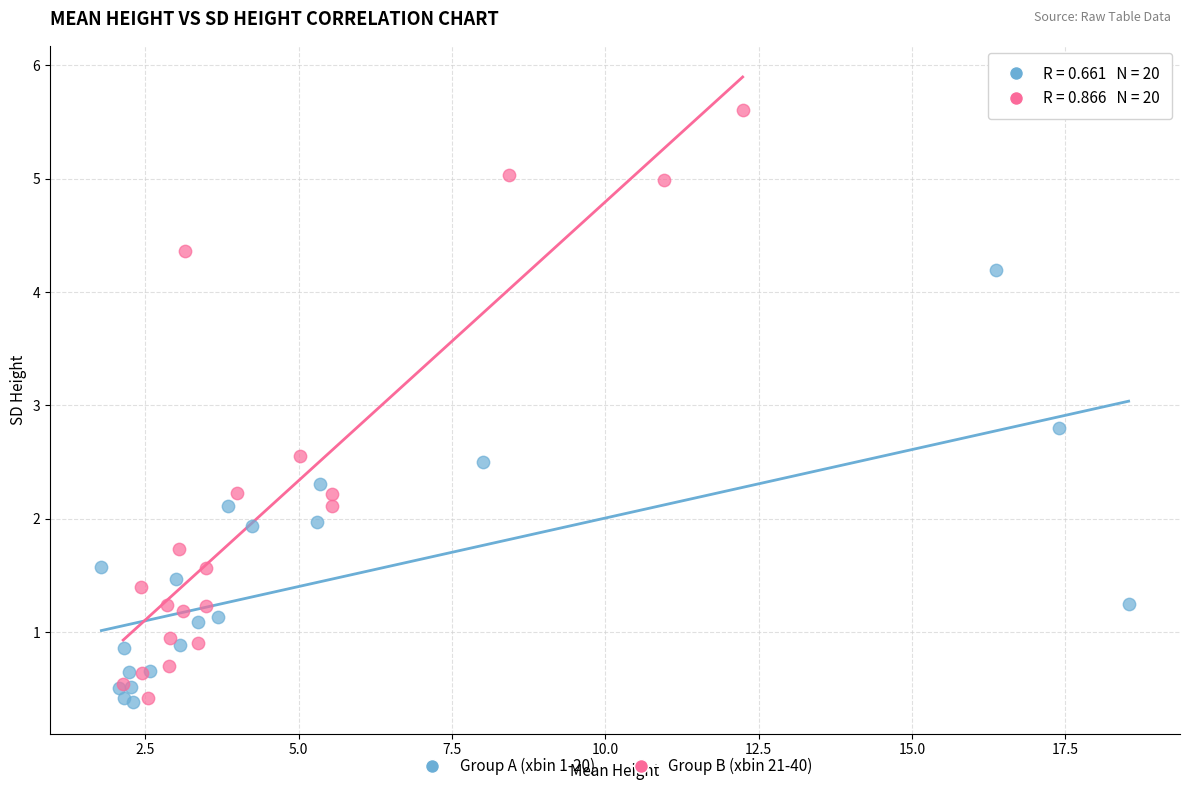

Which series contains the highest Y value?

Group B (xbin 21-40)